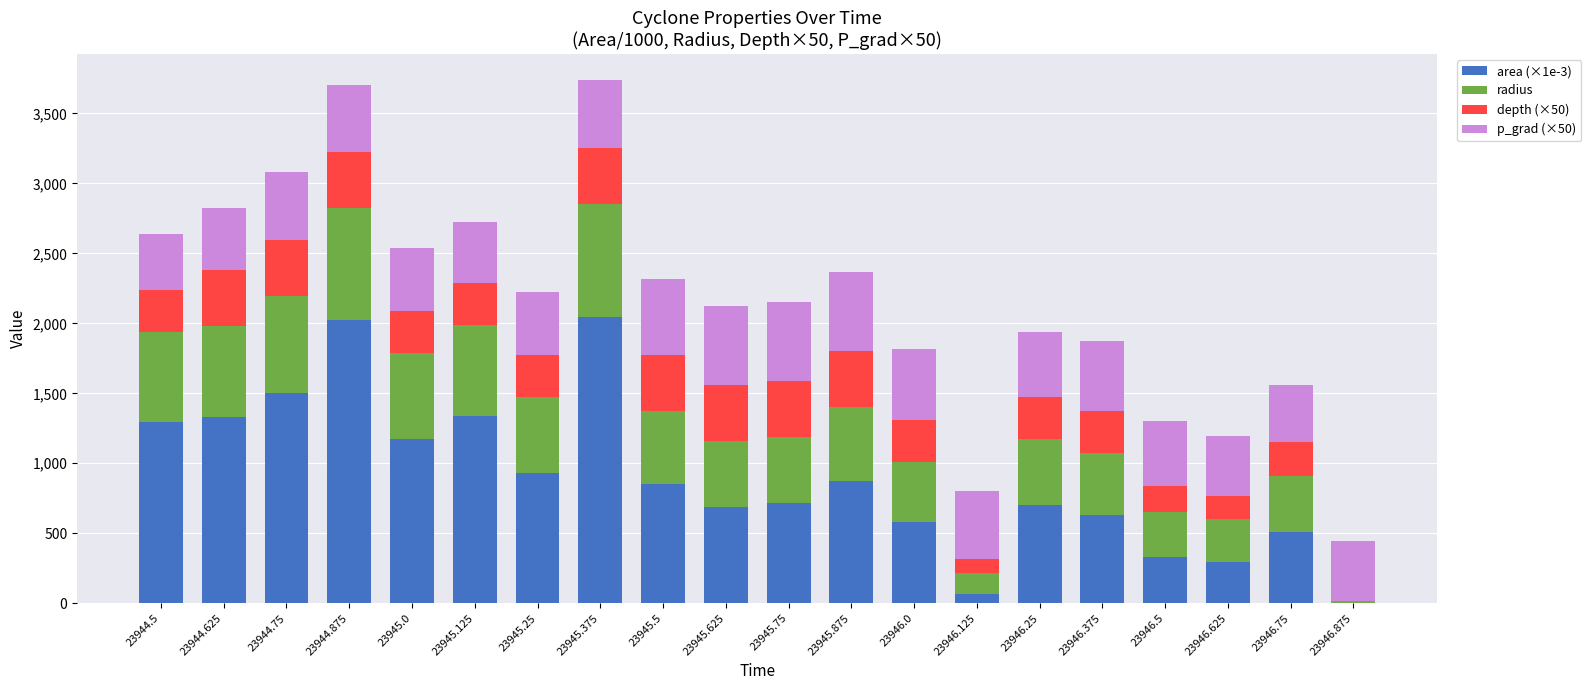

Are the bars grouped side by side (vs. stacked)?

No